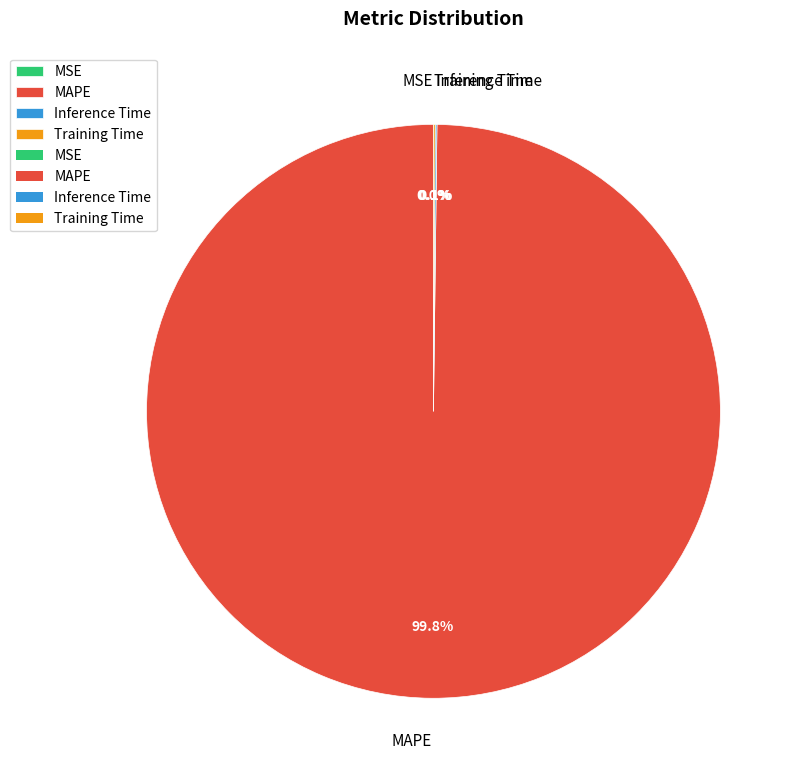

What portion of the pie excludes MAPE?

0.2%